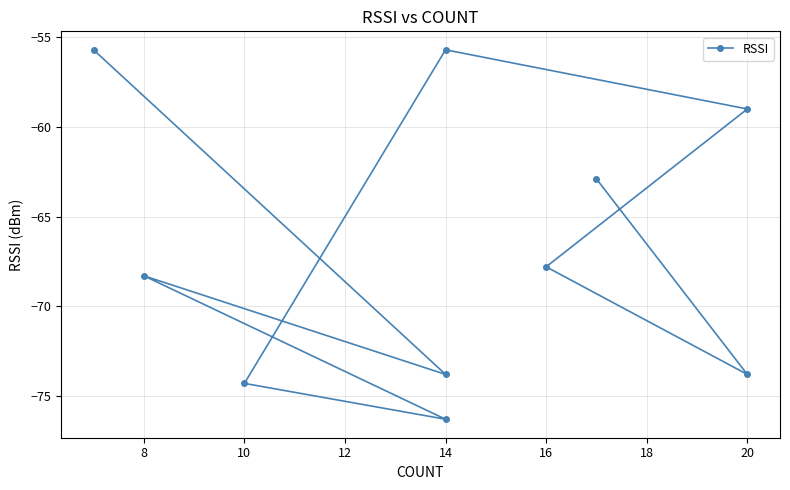

What is the smallest value displayed?

-76.3